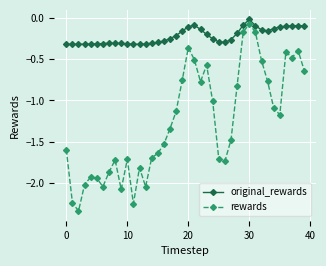

True or false: rewards and original_rewards cross at least once.

False